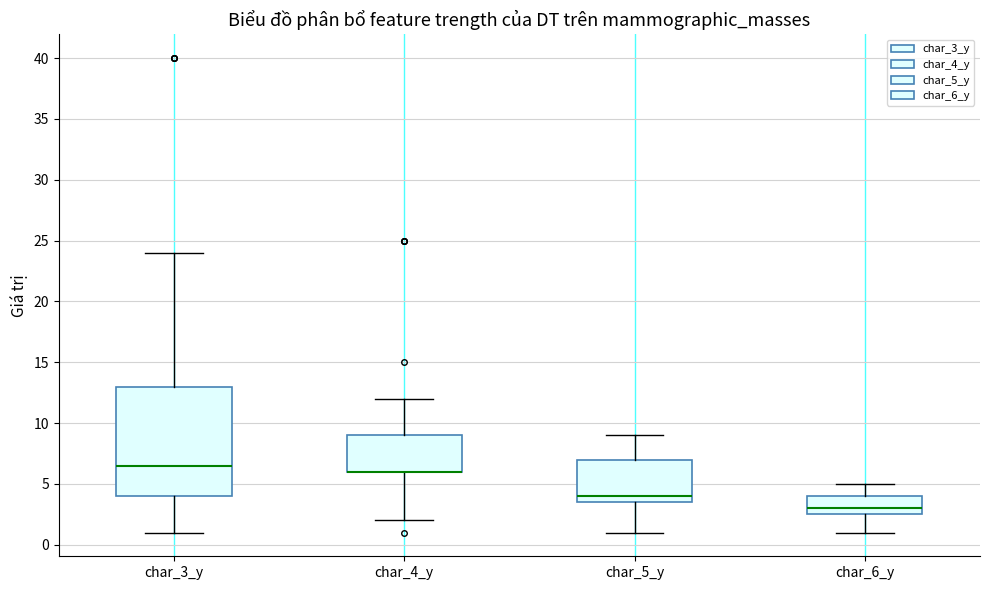

Reading left to right, transcribe this box plot: for each box, give where its median line is, the range the box spans, and where its two whiskers end, as read against the y-axis. The values are not printed on the chart, so give them approximately, as read against the axis.

char_3_y: median 6.5, box 4.0 to 13.0, whiskers 1.0 to 24.0
char_4_y: median 6.0 (drawn on the box's lower edge), box 6.0 to 9.0, whiskers 2.0 to 12.0
char_5_y: median 4.0, box 3.5 to 7.0, whiskers 1.0 to 9.0
char_6_y: median 3.0, box 2.5 to 4.0, whiskers 1.0 to 5.0